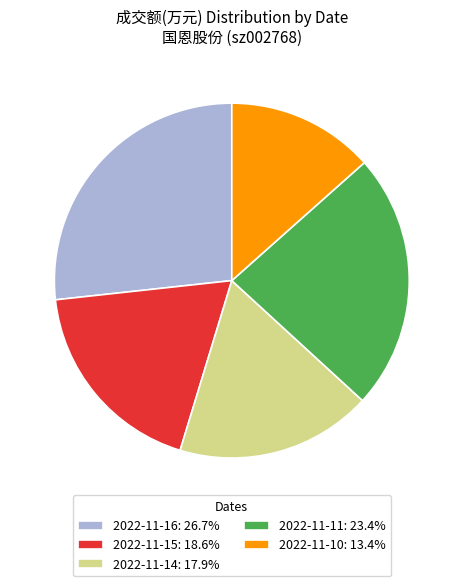

What is the ratio of the value at 2022-11-14: 17.9% to the value at 2022-11-16: 26.7%?

0.7